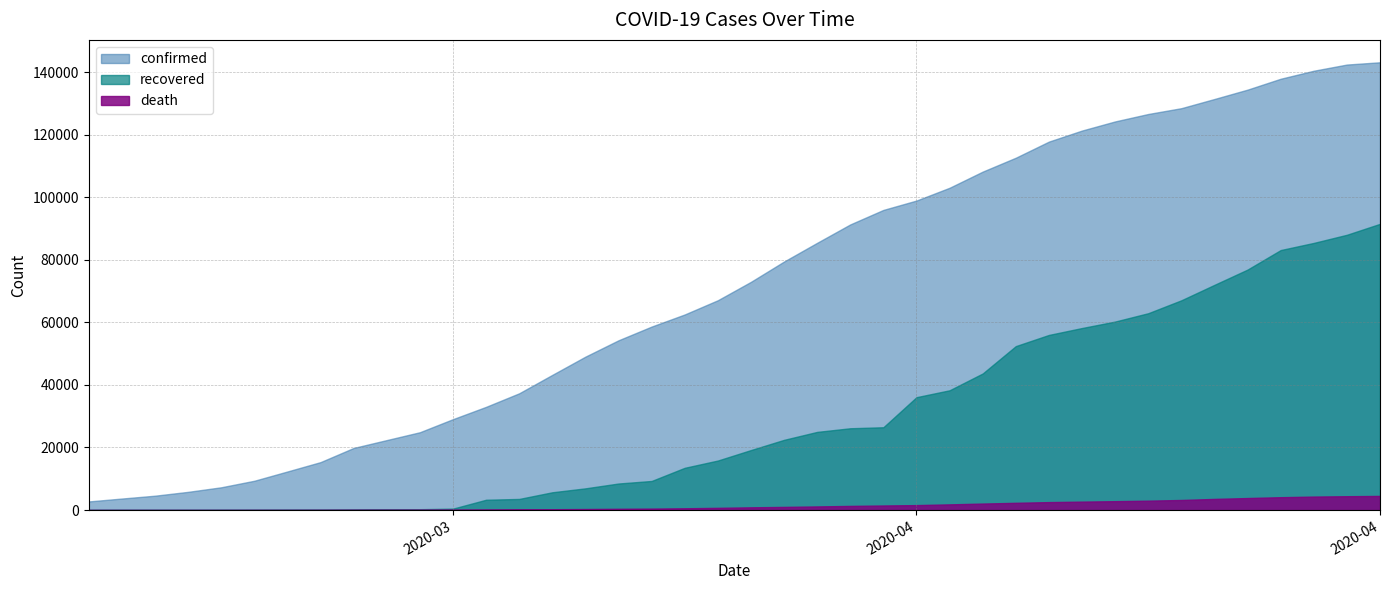

How many data points in recovered are above 19175?

19